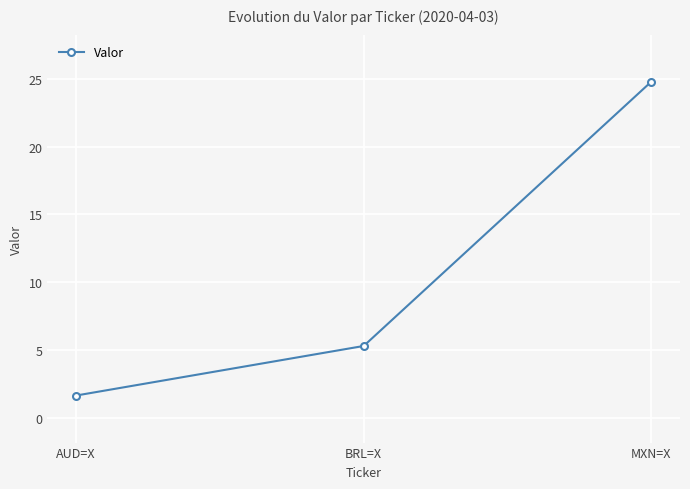

What value does the data have at BRL=X?

5.3